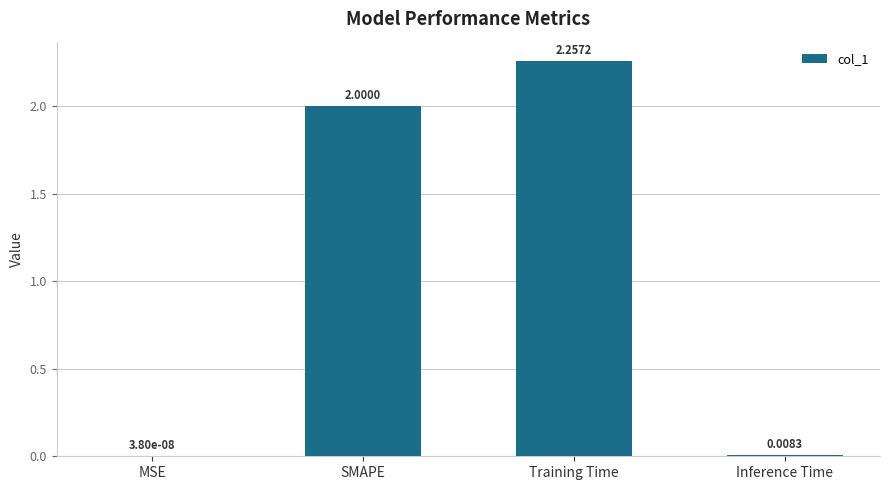

What is the sum of all values?

4.3